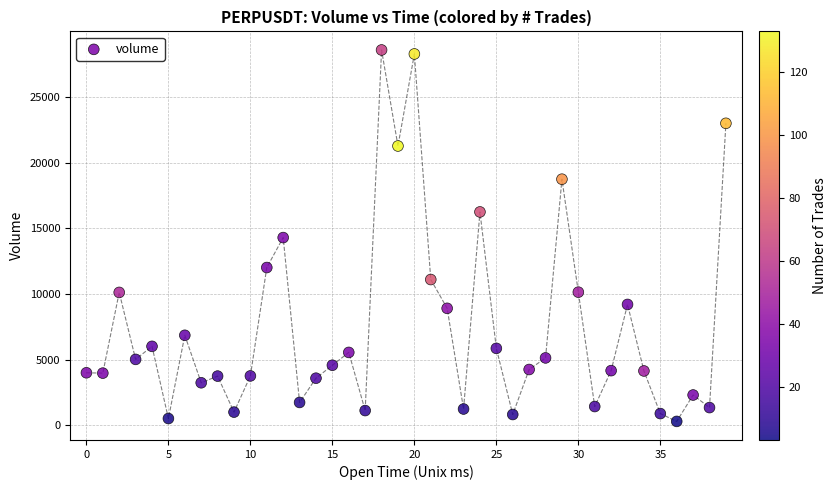

What is the range of Y values (max minus min)?

28279.1